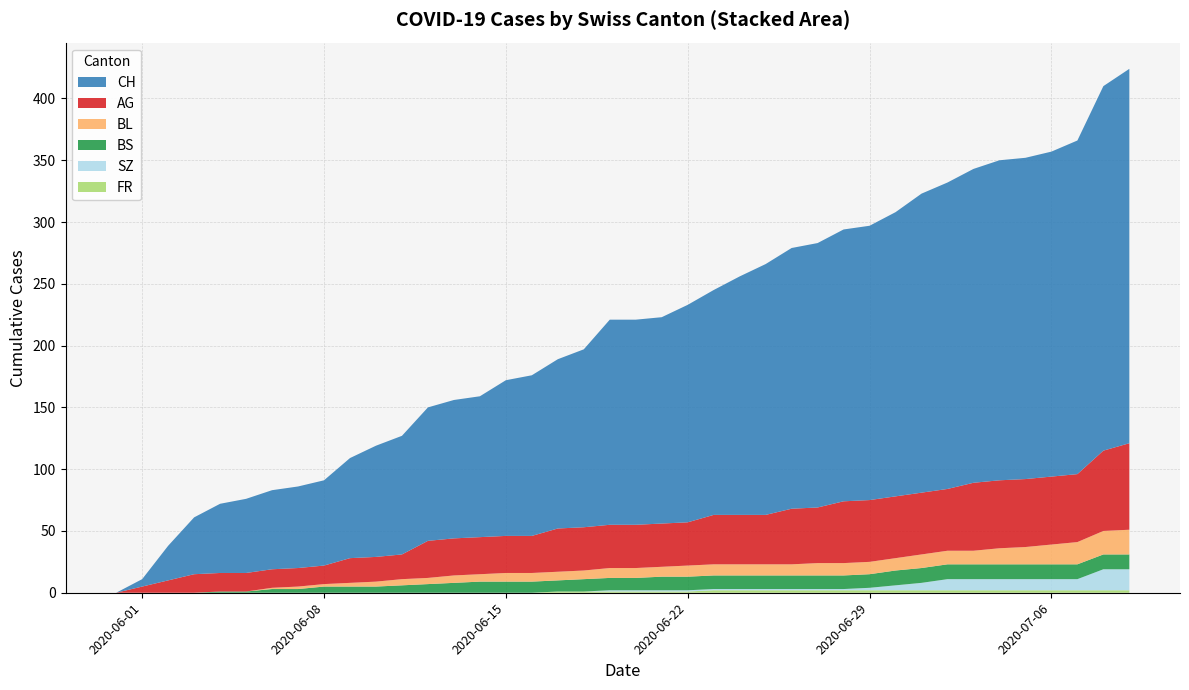

Reading right to left, what are all the values shown in this chart?

CH: 39=303	38=295	37=270	36=263	35=260	34=259	33=254	32=248	31=242	30=230	29=222	28=220	27=214	26=211	25=203	24=193	23=182	22=176	21=167	20=166	19=166	18=144	17=137	16=130	15=126	14=114	13=112	12=108	11=96	10=90	9=81	8=69	7=66	6=64	5=60	4=56	3=46	2=28	1=6	0=0
AG: 39=70	38=65	37=55	36=55	35=55	34=55	33=55	32=50	31=50	30=50	29=50	28=50	27=45	26=45	25=40	24=40	23=40	22=35	21=35	20=35	19=35	18=35	17=35	16=30	15=30	14=30	13=30	12=30	11=20	10=20	9=20	8=15	7=15	6=15	5=15	4=15	3=15	2=10	1=5	0=0
BL: 39=20	38=19	37=18	36=16	35=14	34=13	33=11	32=11	31=11	30=10	29=10	28=10	27=10	26=9	25=9	24=9	23=9	22=9	21=8	20=8	19=8	18=7	17=7	16=7	15=7	14=6	13=6	12=5	11=5	10=4	9=3	8=2	7=2	6=1	5=0	4=0	3=0	2=0	1=0	0=0
BS: 39=12	38=12	37=12	36=12	35=12	34=12	33=12	32=12	31=12	30=12	29=11	28=11	27=11	26=11	25=11	24=11	23=11	22=11	21=11	20=10	19=10	18=10	17=9	16=9	15=9	14=9	13=8	12=7	11=6	10=5	9=5	8=5	7=3	6=3	5=1	4=1	3=0	2=0	1=0	0=0
SZ: 39=17	38=17	37=9	36=9	35=9	34=9	33=9	32=9	31=6	30=4	29=2	28=1	27=1	26=1	25=1	24=1	23=1	22=1	21=1	20=1	19=1	18=0	17=0	16=0	15=0	14=0	13=0	12=0	11=0	10=0	9=0	8=0	7=0	6=0	5=0	4=0	3=0	2=0	1=0	0=0
FR: 39=2	38=2	37=2	36=2	35=2	34=2	33=2	32=2	31=2	30=2	29=2	28=2	27=2	26=2	25=2	24=2	23=2	22=1	21=1	20=1	19=1	18=1	17=1	16=0	15=0	14=0	13=0	12=0	11=0	10=0	9=0	8=0	7=0	6=0	5=0	4=0	3=0	2=0	1=0	0=0